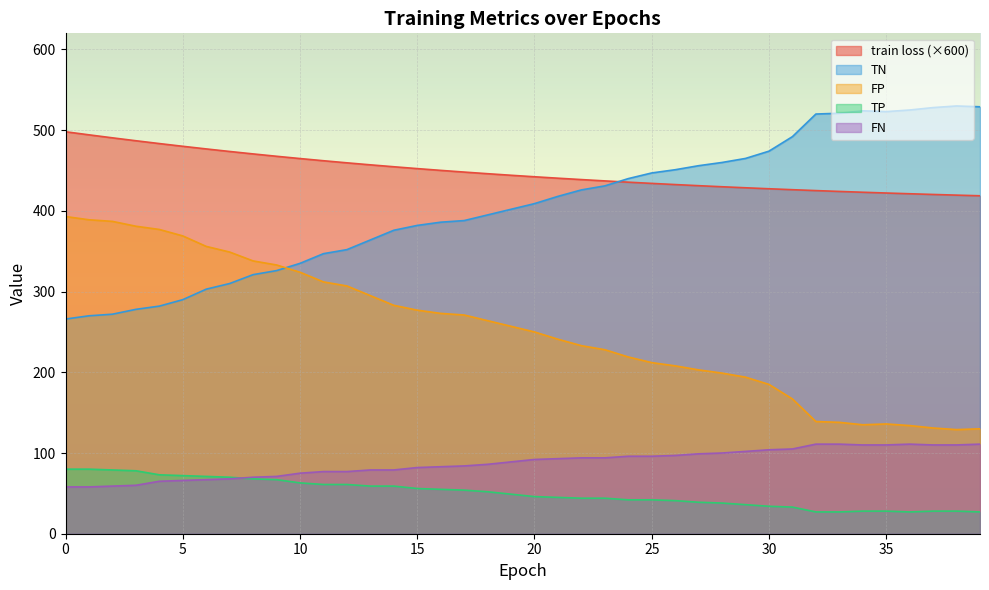

Reading left to right, list all the values displayed in this chart.

train loss: 498.1	494.2	490.5	486.9	483.4	480.0	476.8	473.6	470.6	467.7	464.9	462.1	459.6	457.1	454.7	452.4	450.2	448.1	446.1	444.1	442.3	440.5	438.8	437.2	435.6	434.1	432.6	431.2	429.9	428.6	427.4	426.3	425.2	424.1	423.1	422.1	421.2	420.4	419.5	418.7
TP: 80.0	80.0	79.0	78.0	73.0	72.0	71.0	70.0	68.0	67.0	63.0	61.0	61.0	59.0	59.0	56.0	55.0	54.0	52.0	49.0	46.0	45.0	44.0	44.0	42.0	42.0	41.0	39.0	38.0	36.0	34.0	33.0	27.0	27.0	28.0	28.0	27.0	28.0	28.0	27.0
TN: 266.0	270.0	272.0	278.0	282.0	290.0	303.0	310.0	321.0	326.0	335.0	347.0	352.0	364.0	376.0	382.0	386.0	388.0	395.0	402.0	409.0	418.0	426.0	431.0	440.0	447.0	451.0	456.0	460.0	465.0	474.0	492.0	520.0	521.0	524.0	523.0	525.0	528.0	530.0	529.0
FP: 393.0	389.0	387.0	381.0	377.0	369.0	356.0	349.0	338.0	333.0	324.0	312.0	307.0	295.0	283.0	277.0	273.0	271.0	264.0	257.0	250.0	241.0	233.0	228.0	219.0	212.0	208.0	203.0	199.0	194.0	185.0	167.0	139.0	138.0	135.0	136.0	134.0	131.0	129.0	130.0
FN: 58.0	58.0	59.0	60.0	65.0	66.0	67.0	68.0	70.0	71.0	75.0	77.0	77.0	79.0	79.0	82.0	83.0	84.0	86.0	89.0	92.0	93.0	94.0	94.0	96.0	96.0	97.0	99.0	100.0	102.0	104.0	105.0	111.0	111.0	110.0	110.0	111.0	110.0	110.0	111.0